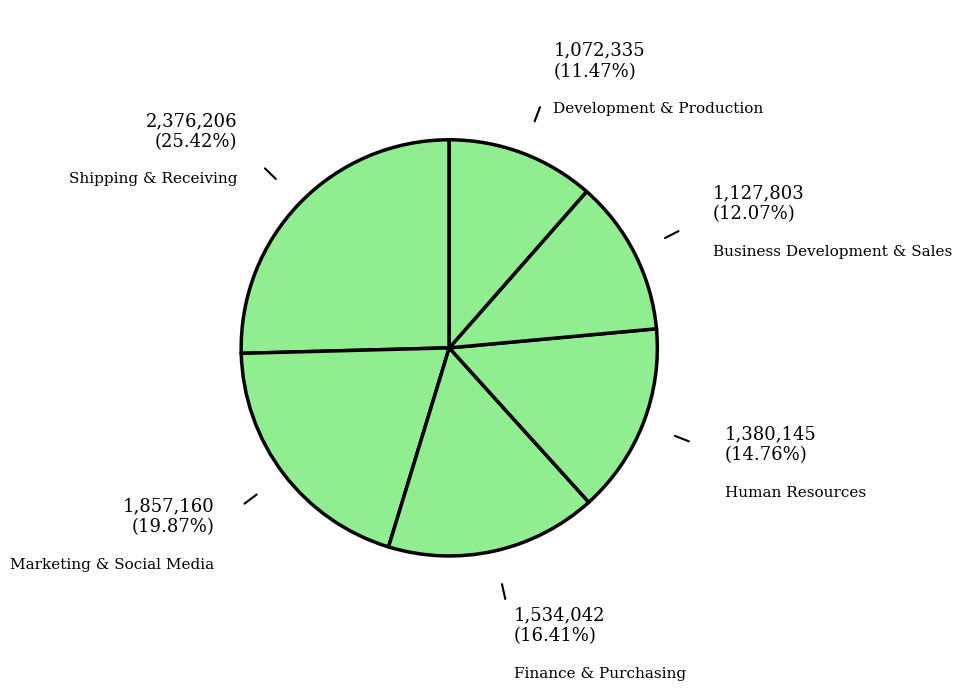

How many slices are in this pie chart?

6